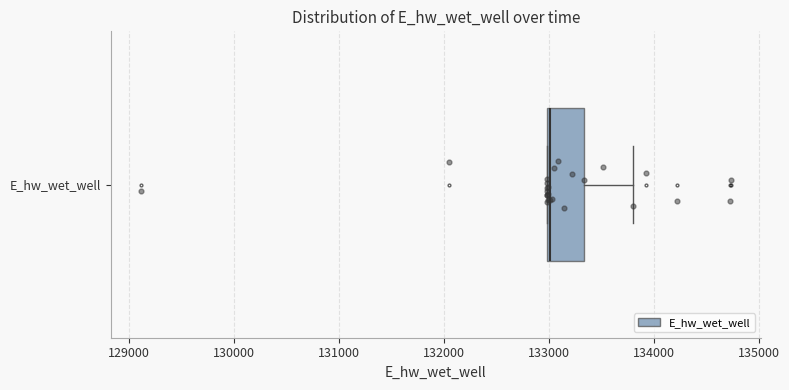

Read this box plot against the x-axis: the position of the median line, the range covered by the box, and the ends of both whiskers. The values are not printed on the chart, so give them approximately, as read against the axis.

median 133000, box 133000 to 133300, whiskers 133000 to 133800